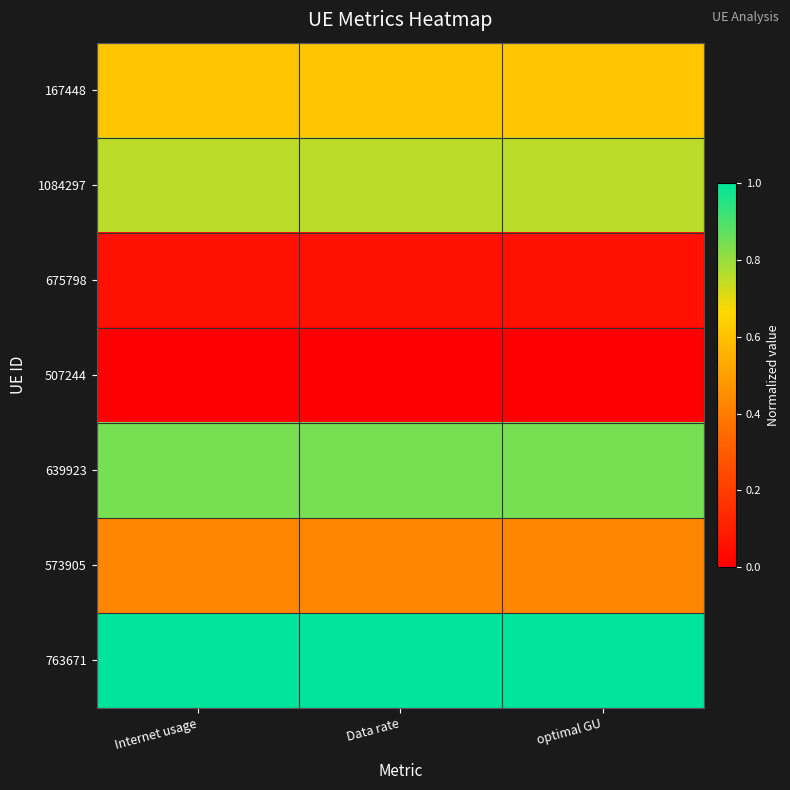

What is the total value across all series at Data rate?

3.7